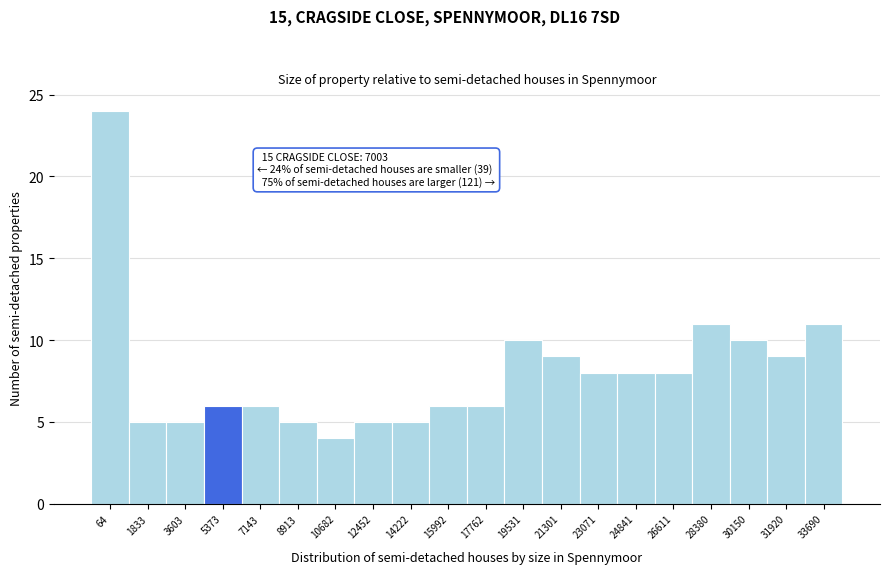

Reading left to right, what are all the values shown in this chart?

64=24	1833=5	3603=5	5373=6	7143=6	8913=5	10682=4	12452=5	14222=5	15992=6	17762=6	19531=10	21301=9	23071=8	24841=8	26611=8	28380=11	30150=10	31920=9	33690=11